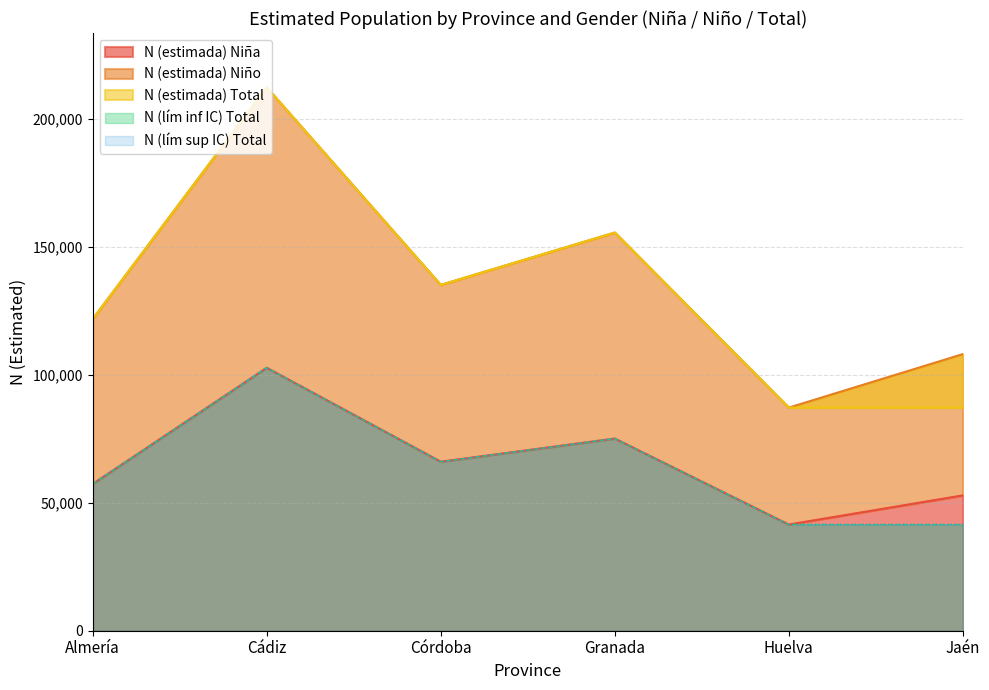

What is the average value of the N (estimada) Niña series?

65952